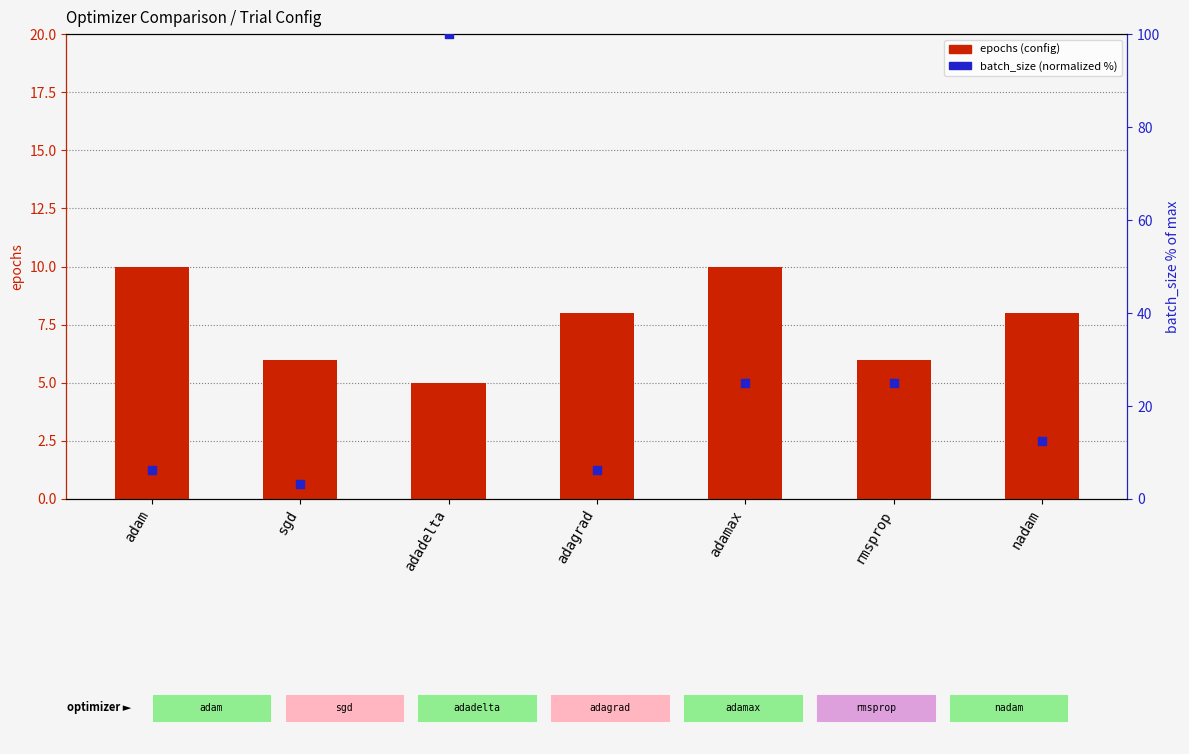

At which category is the sum across all series the highest?

adadelta